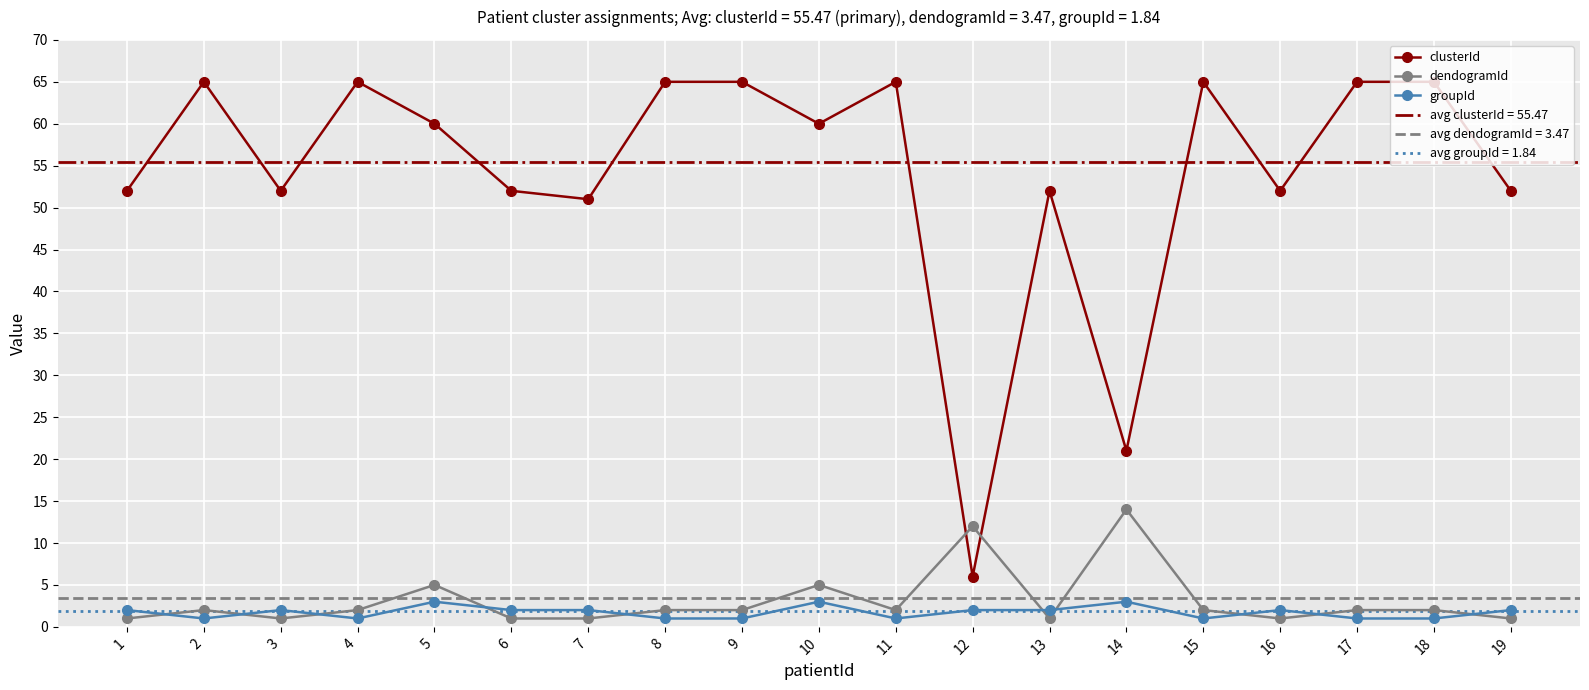

Between 12 and 18, which series saw the biggest shift?

clusterId